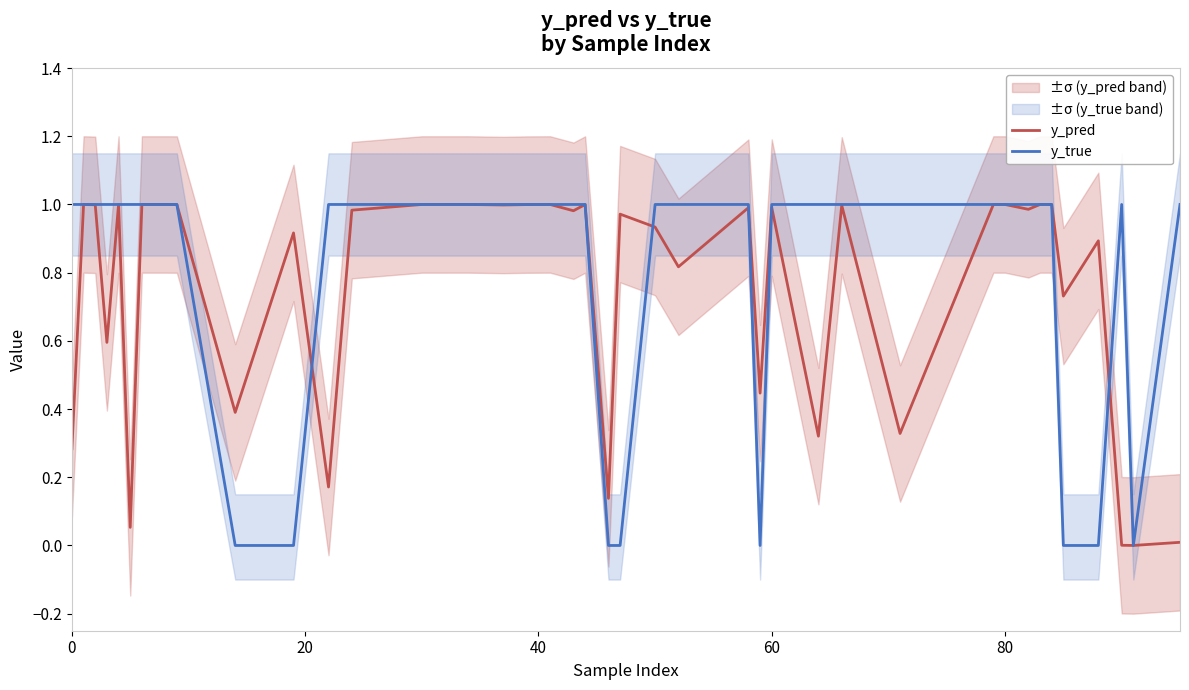

True or false: y_pred and y_true cross at least once.

True